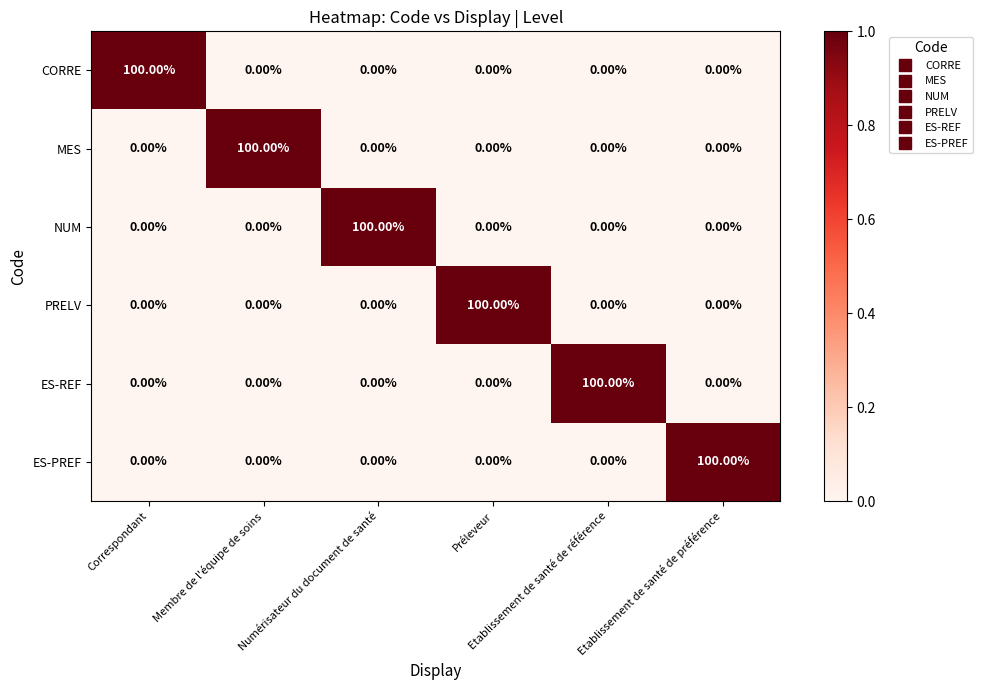

At how many categories does at least one series exceed 27?

6